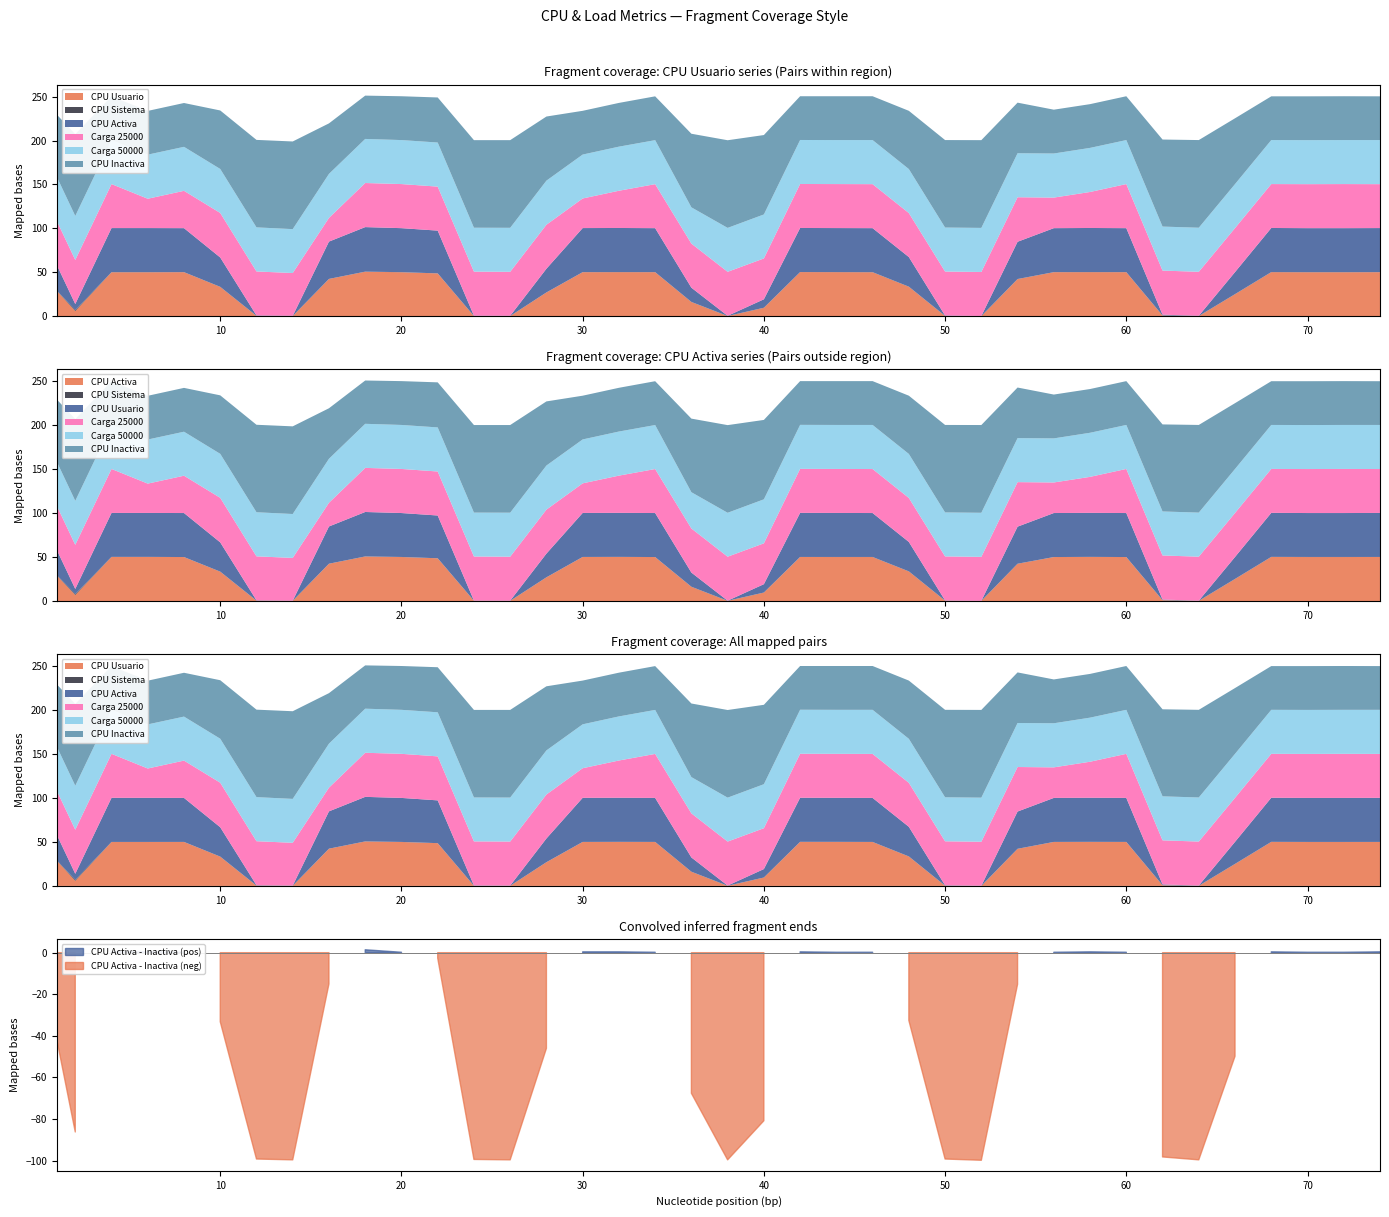

The value of Carga 50000 at 54.0 is 50.1. True or false?

True